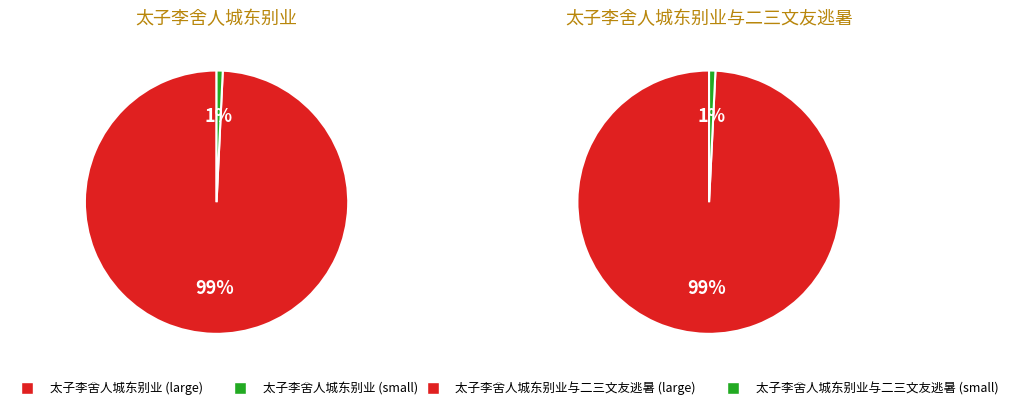

Is there any slice that represents more than half of the pie?

Yes